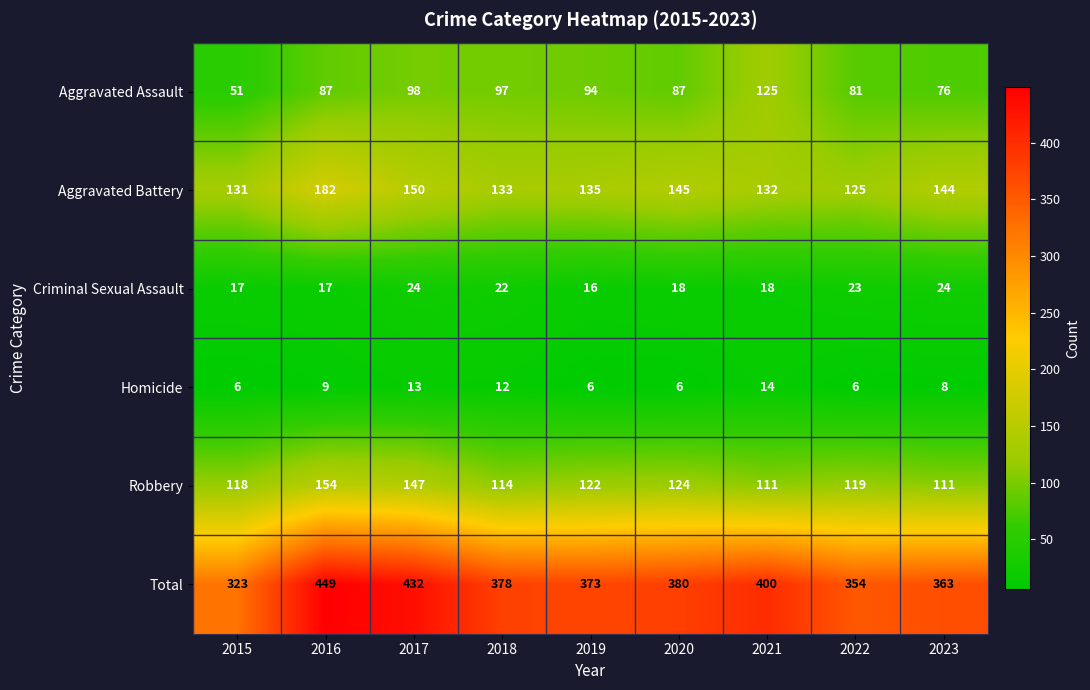

Which series has the largest range (max minus min)?

Total